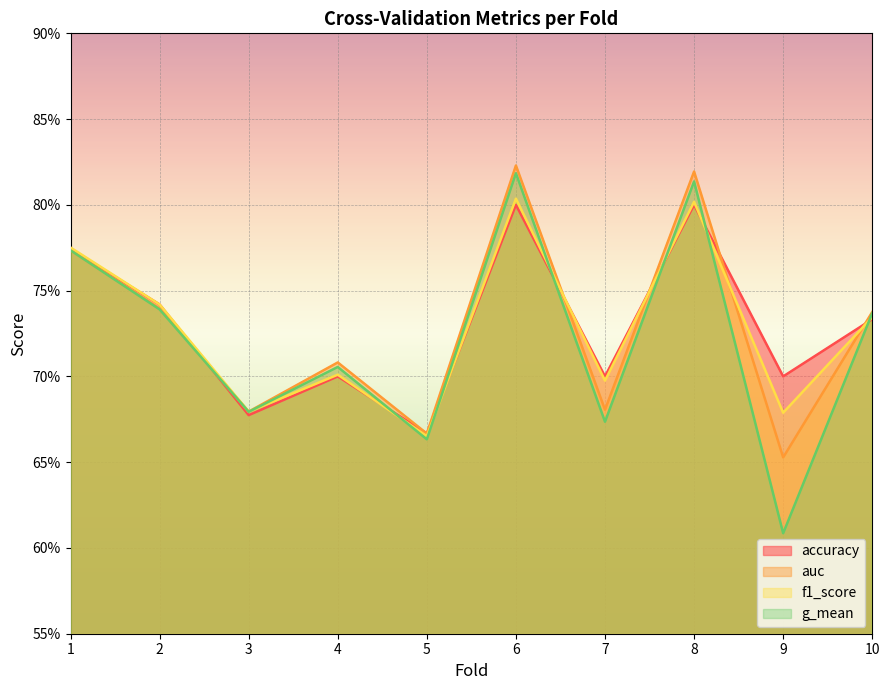

Where is f1_score nearest to the value 0?

5